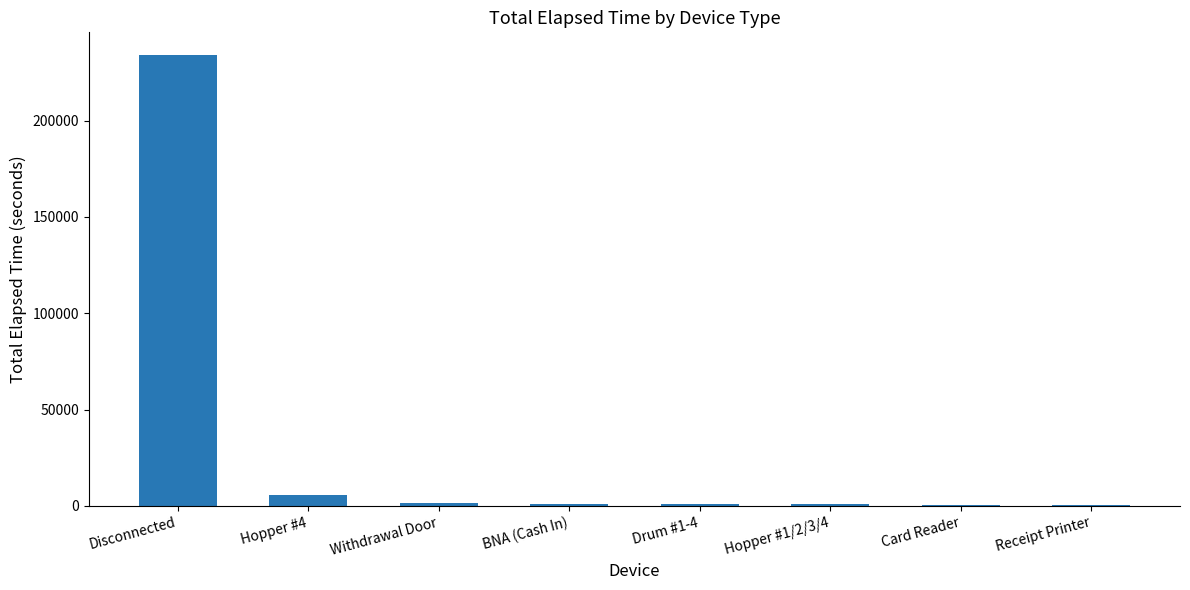

What is the sum of all values?

245130